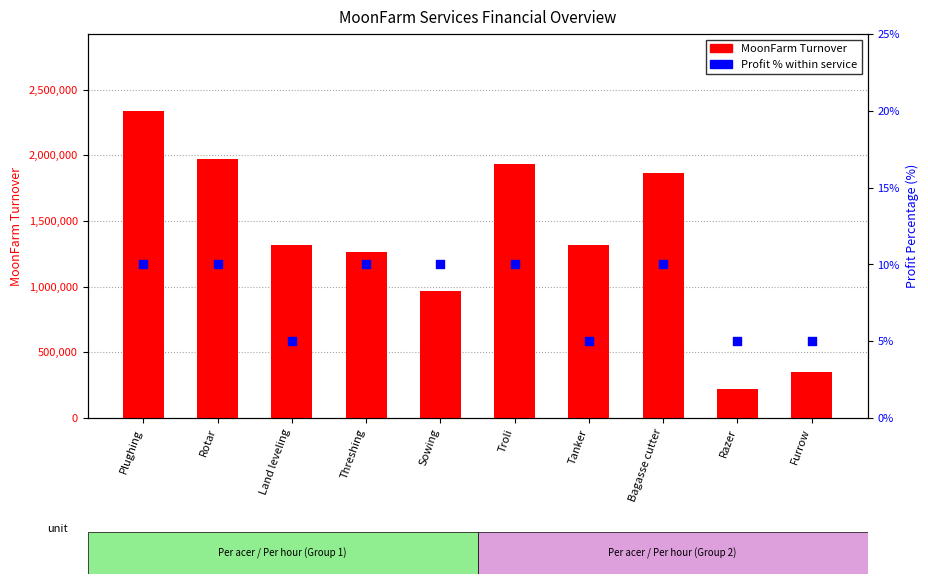

Which series has the largest total across all categories?

MoonFarm Turnover